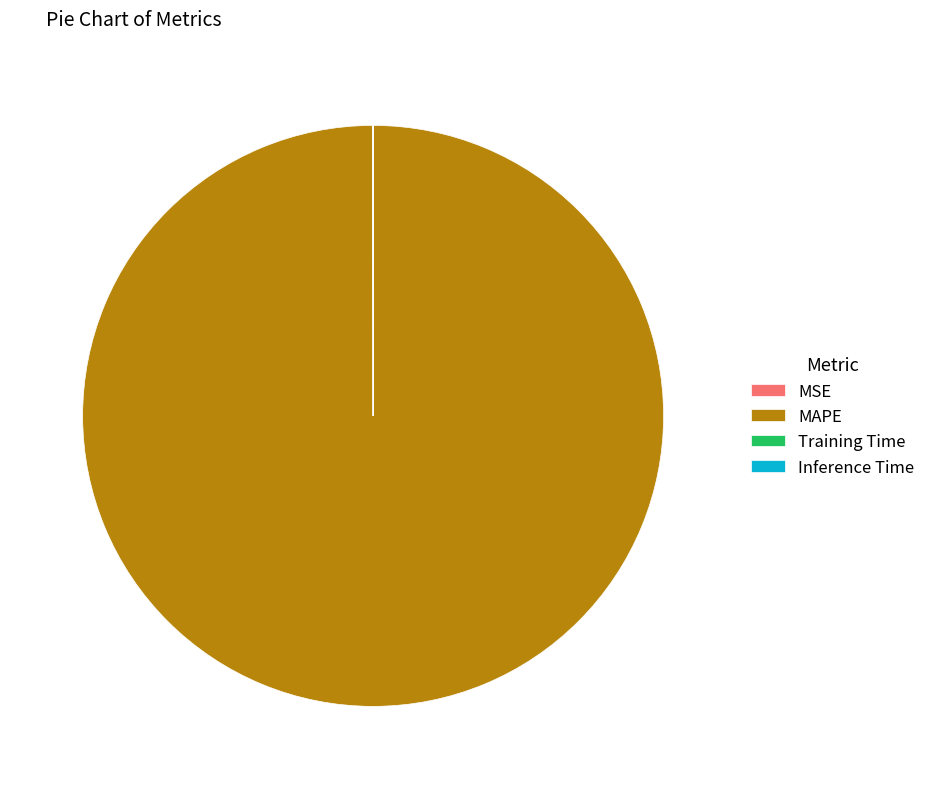

Which slice is the largest?

MAPE